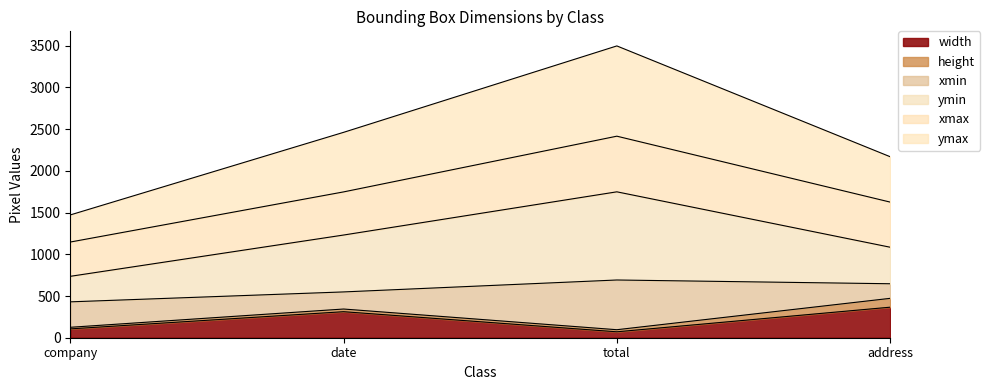

Rank the categories by ymin value from highest to lowest.

total, date, address, company